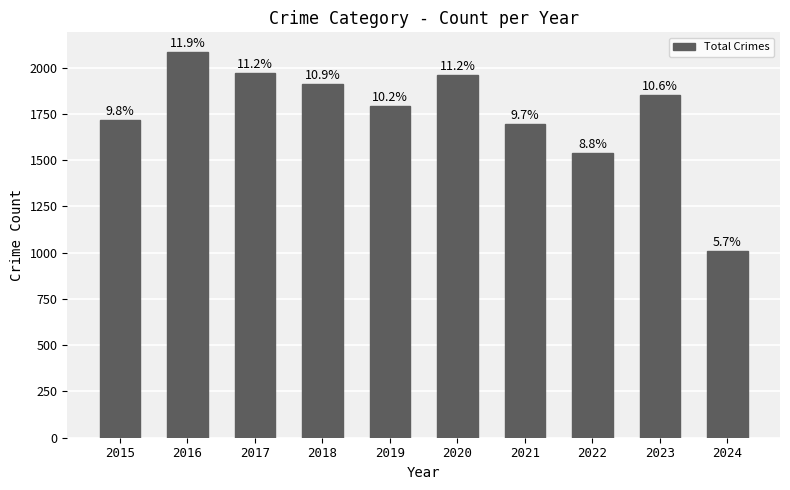

Reading left to right, list all the values displayed in this chart.

1719	2086	1972	1912	1792	1959	1695	1541	1853	1007